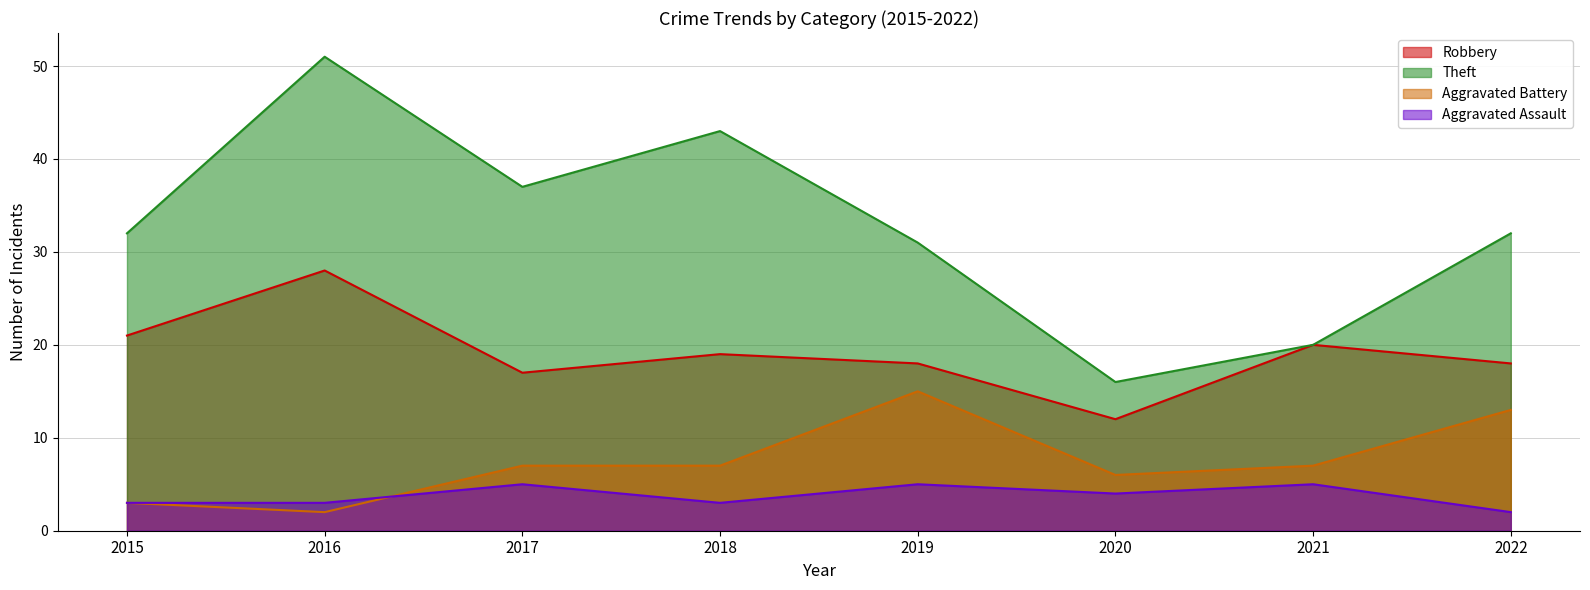

How many interior local valleys does the Theft series have?

2